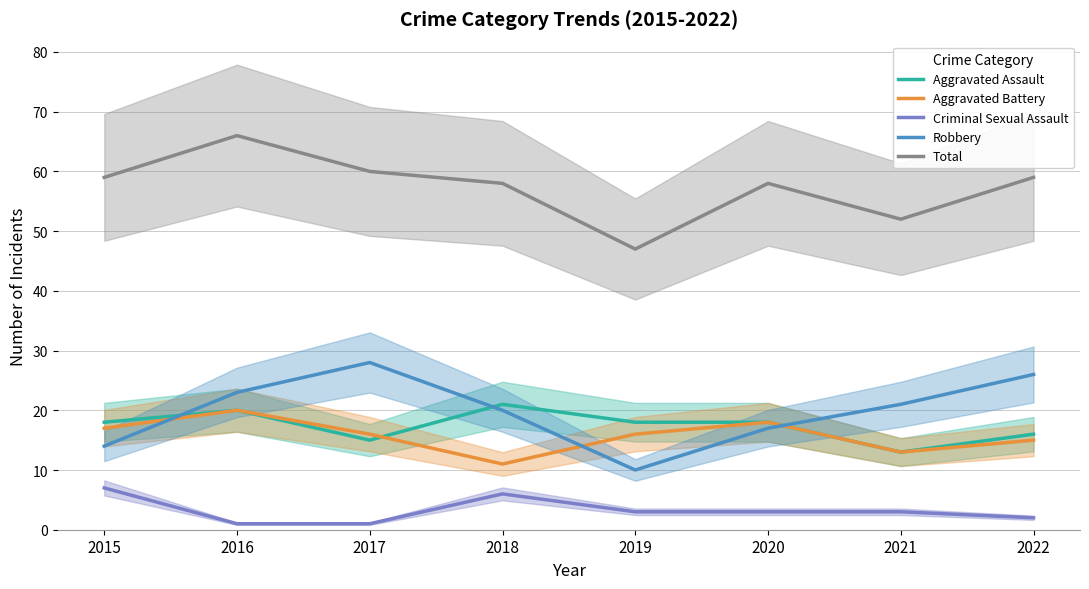

True or false: Criminal Sexual Assault has more than 2 points higher than both neighbors.

False